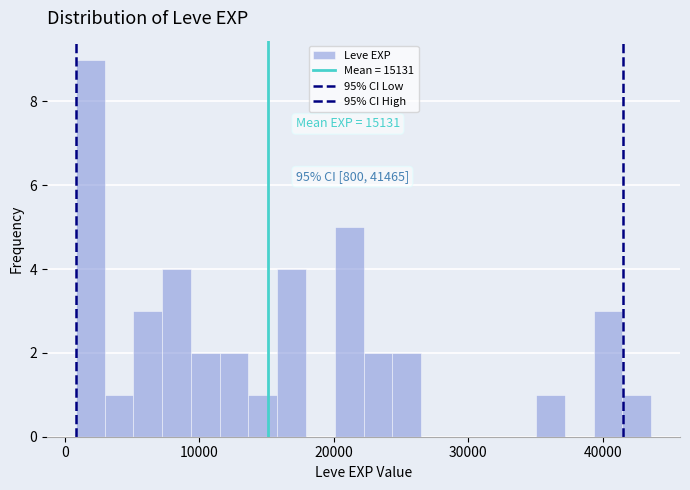

Read against the x-axis, roughly where is the centre of the tallest bar?

2000